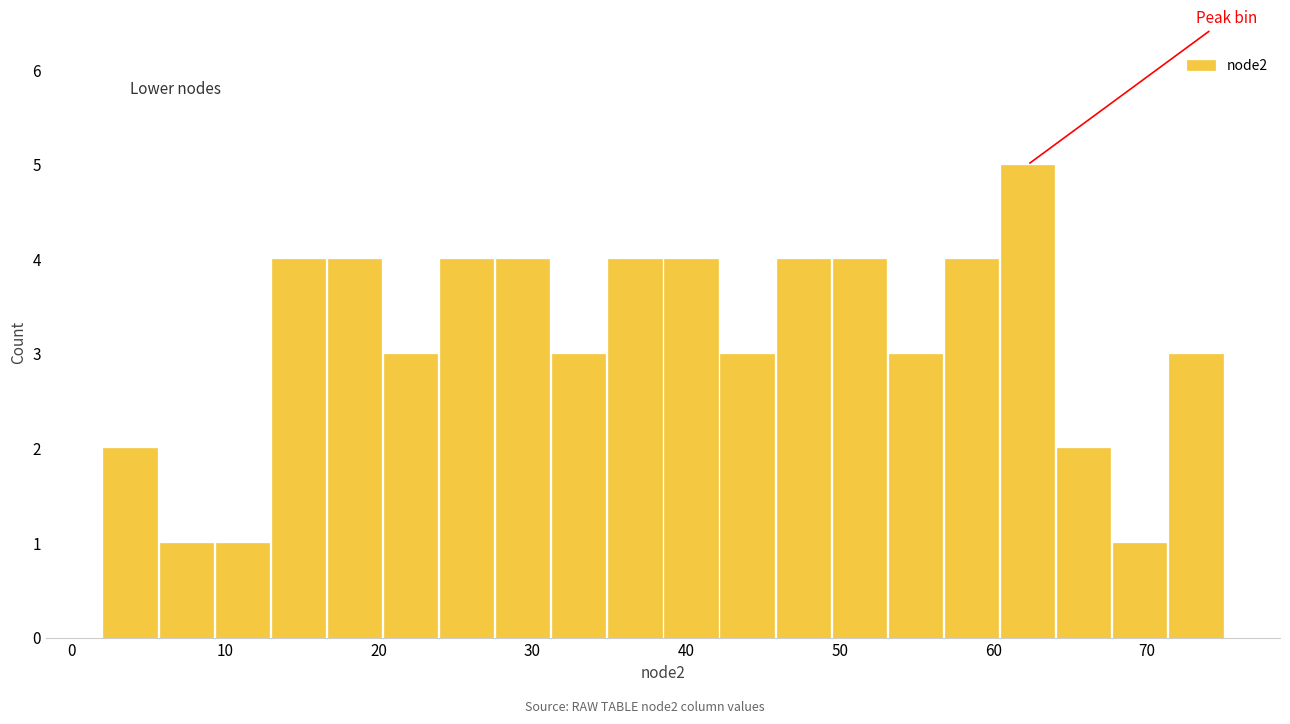

Around what value on the x-axis is the tallest bar? Give the approximate position of its centre, as read against the axis.

62